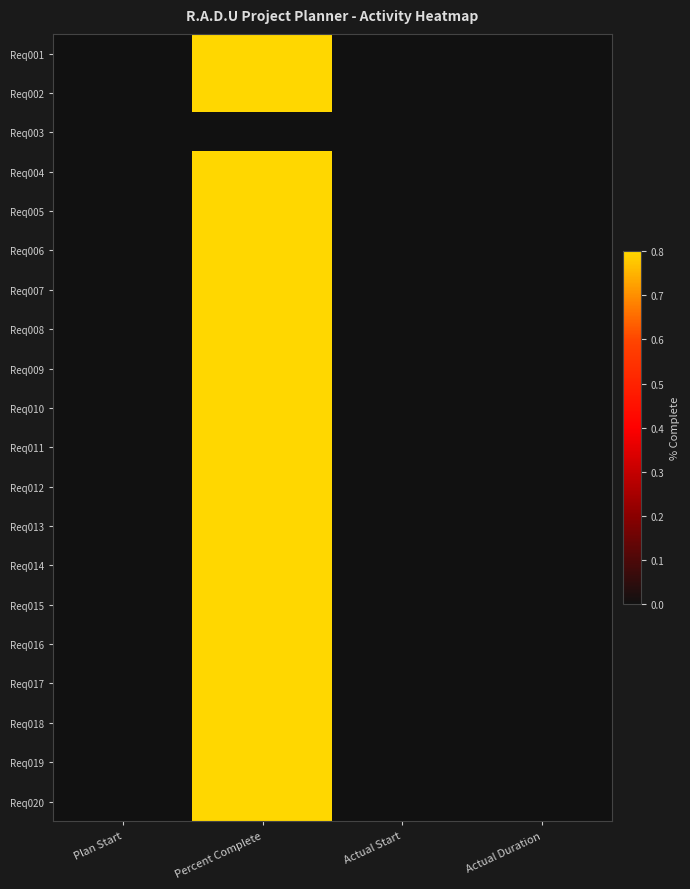

At Percent Complete, list the series in order from smallest to largest.

Req003, Req001, Req002, Req004, Req005, Req006, Req007, Req008, Req009, Req010, Req011, Req012, Req013, Req014, Req015, Req016, Req017, Req018, Req019, Req020